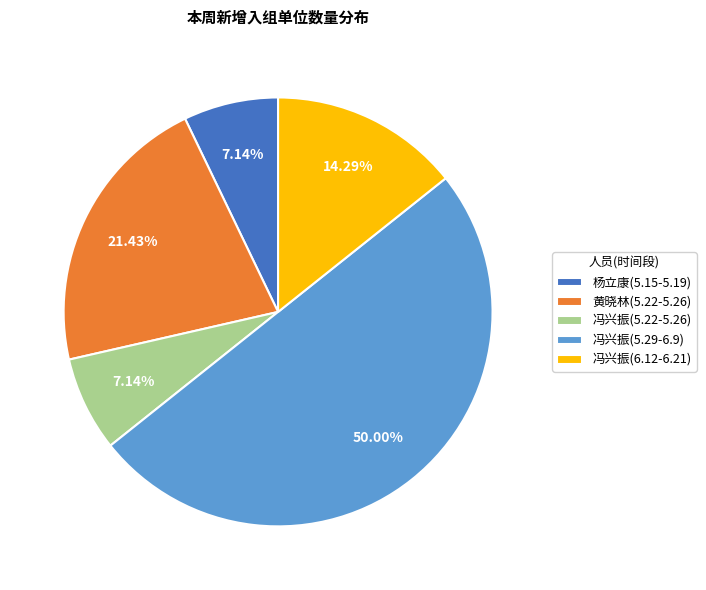

Does 黄晓林(5.22-5.26) account for over 50% of the chart?

No